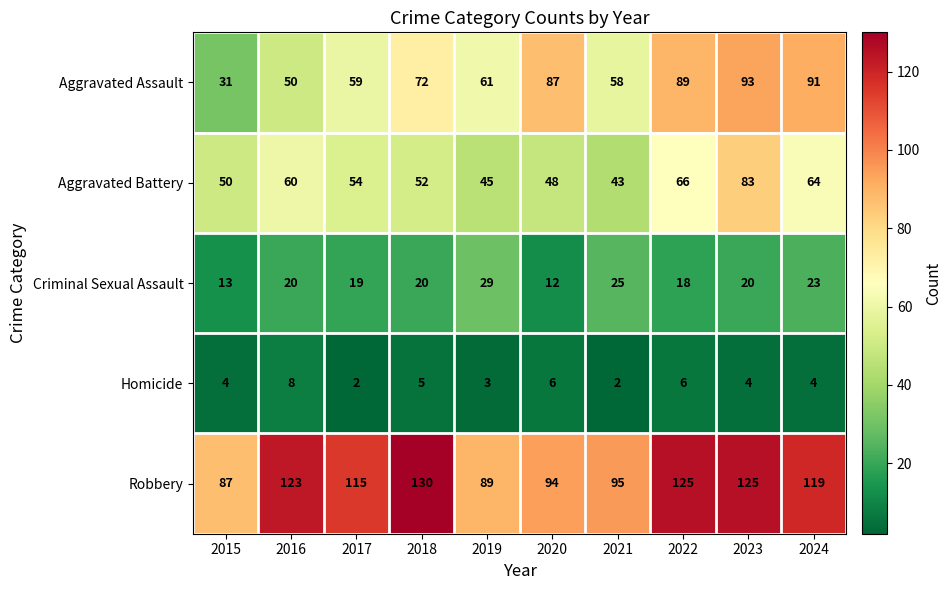

Rank the series by their maximum value, from lowest to highest.

Homicide, Criminal Sexual Assault, Aggravated Battery, Aggravated Assault, Robbery